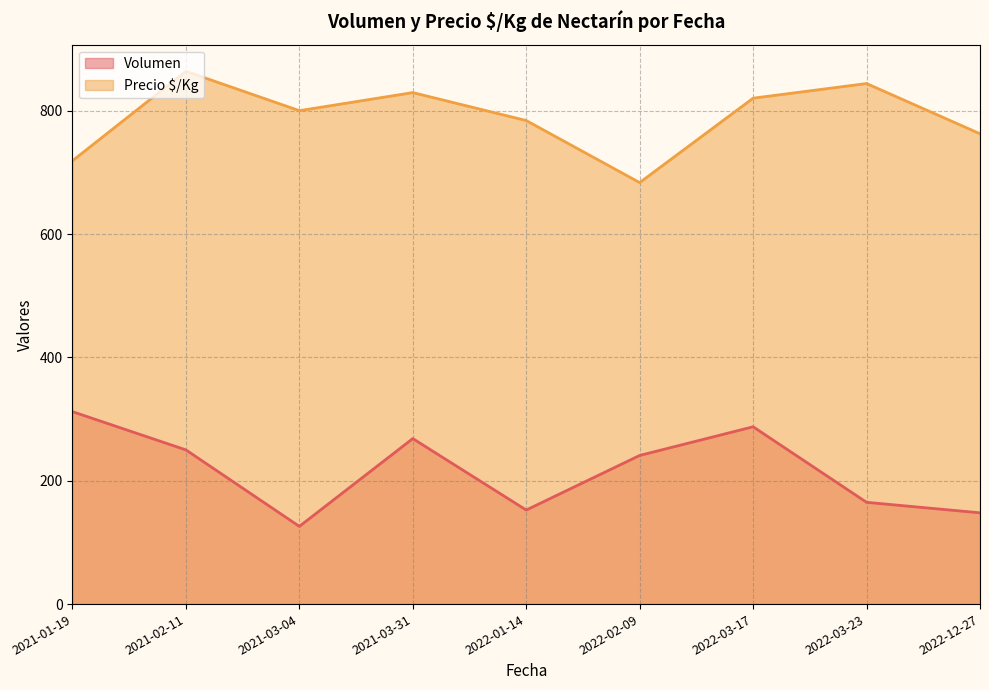

The Precio $/Kg series shows 829.3 at 2021-03-31. True or false?

True